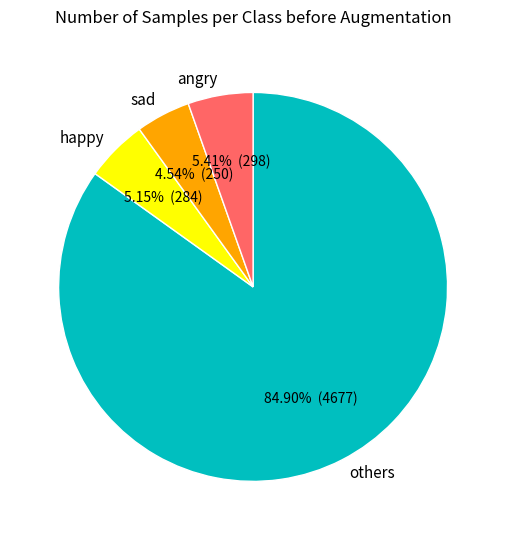

To the nearest percent, what is the difference between the largest and smallest slice percentages?

80%